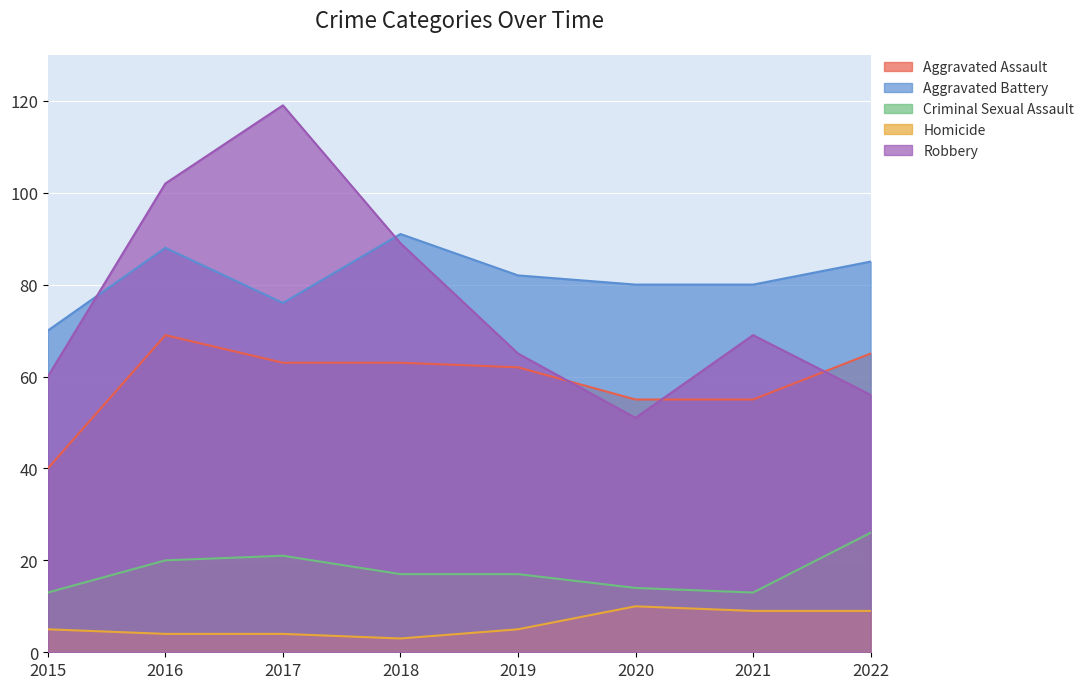

Which has a higher value, 2015 or 2019?

2019